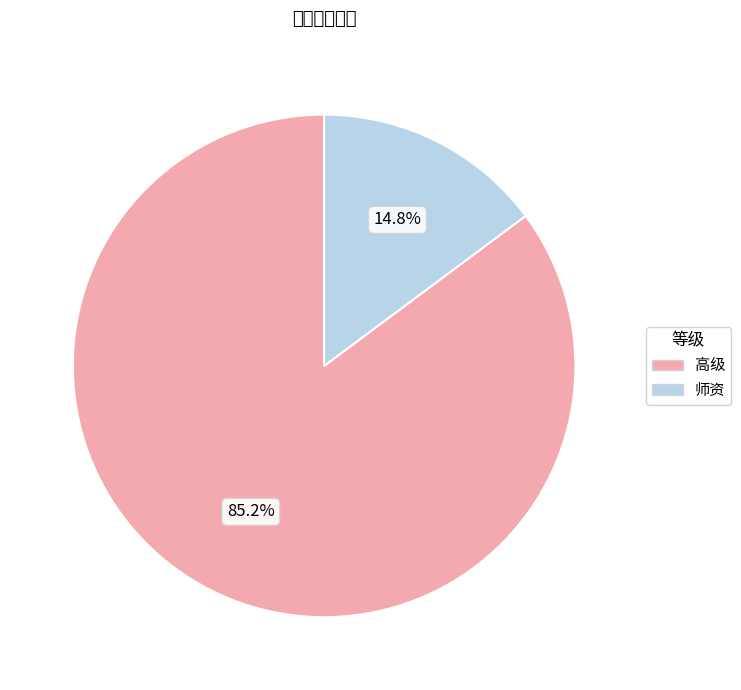

Is the sum of 师资 and 高级 greater than half?

Yes